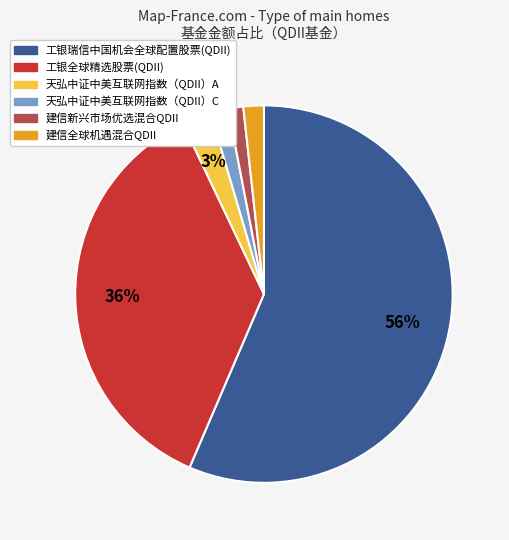

Which slice represents more than half of the pie?

工银瑞信中国机会全球配置股票(QDII)